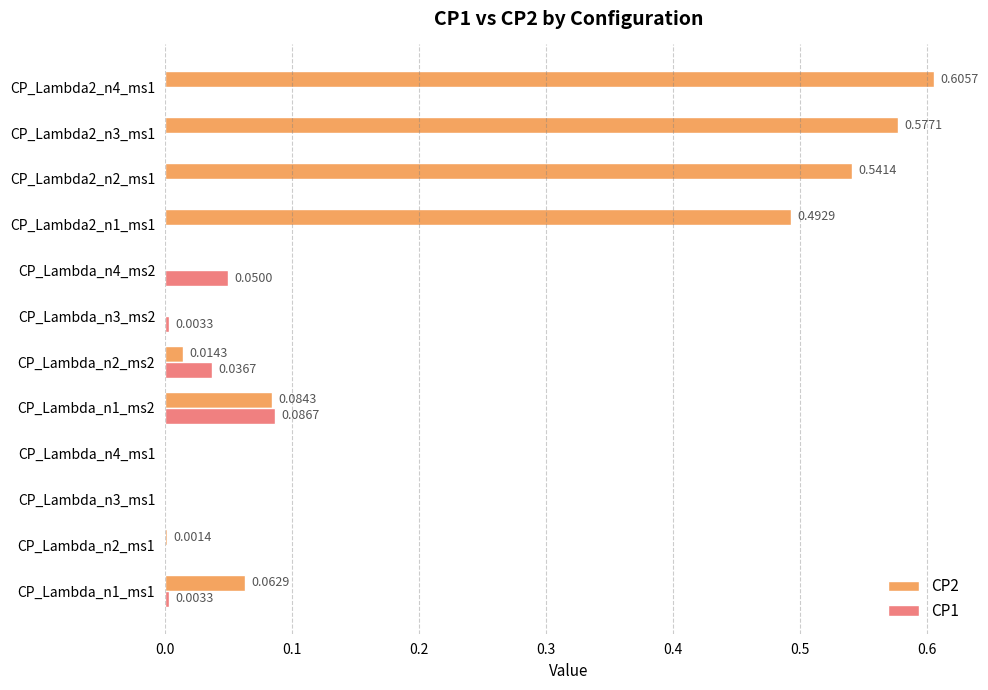

Between CP_Lambda_n2_ms1 and CP_Lambda_n4_ms2, which series saw the biggest shift?

CP1